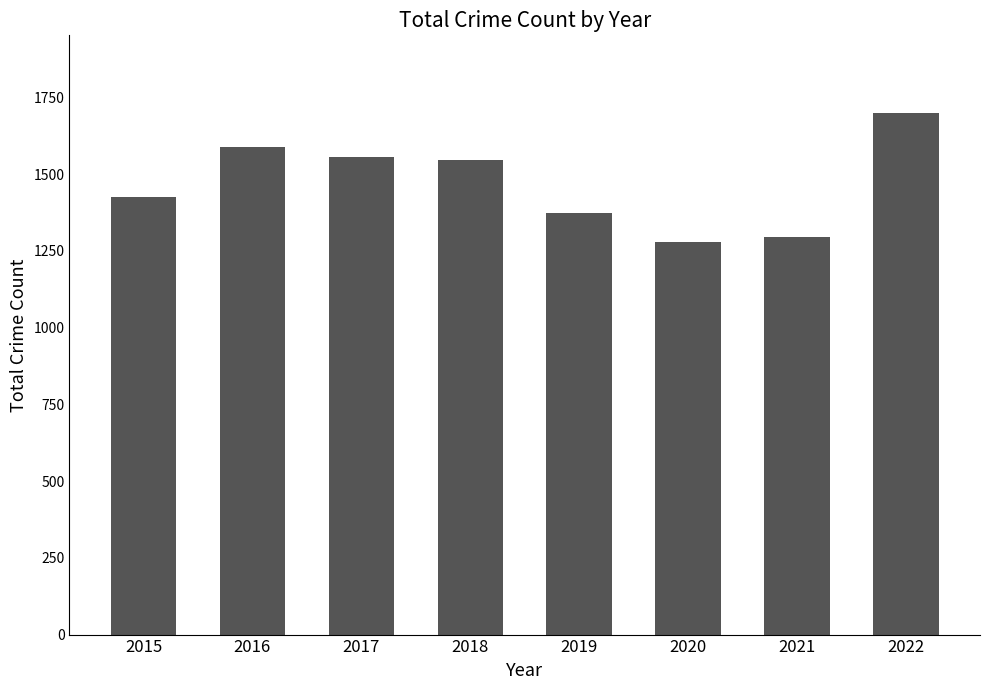

Where does the data first go above 1548?

2016